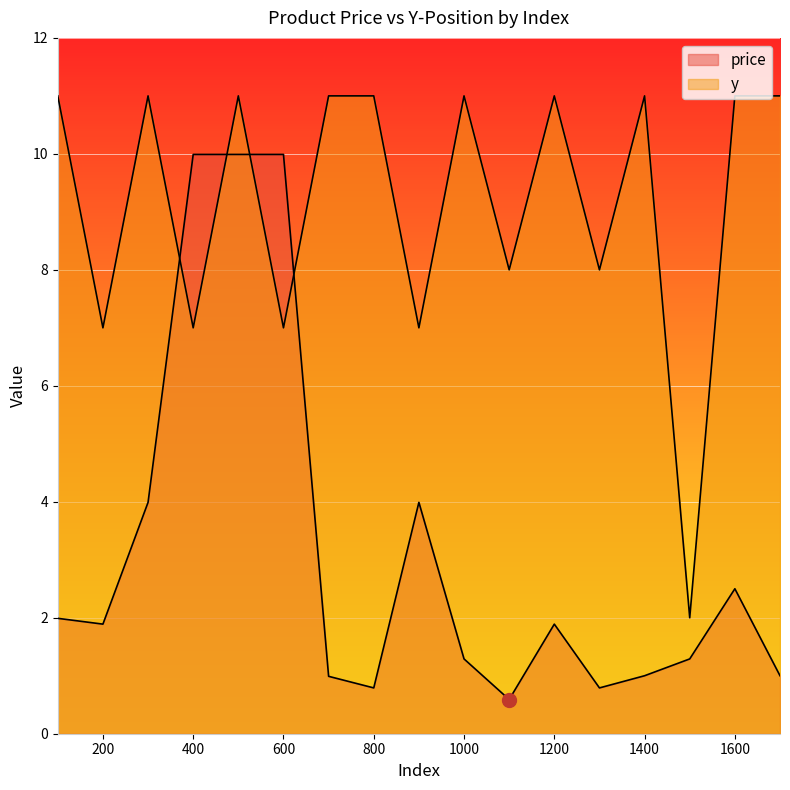

True or false: price has a value of 1.9 at 1200.

True